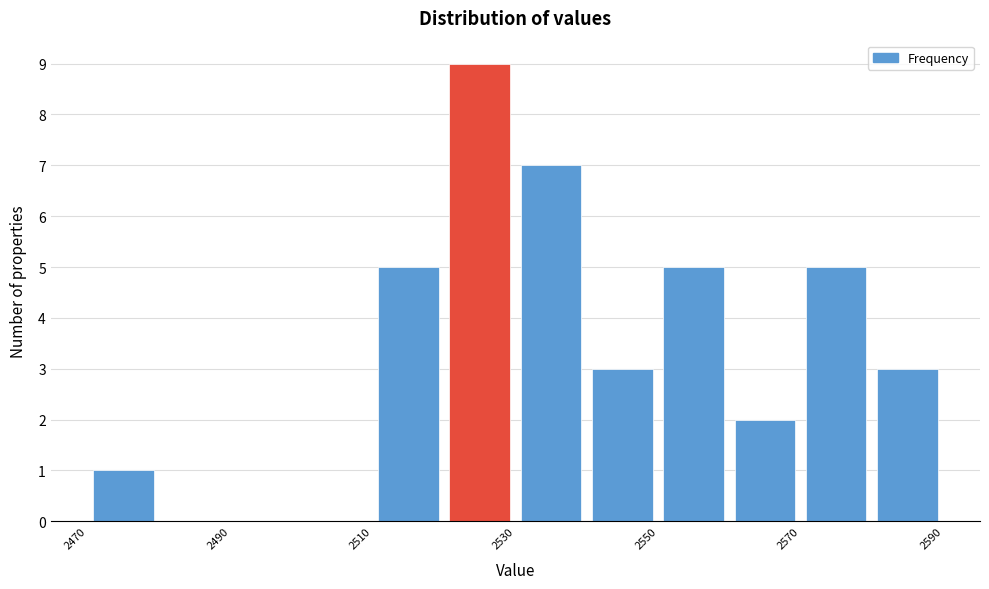

Over which range of the x-axis is the bar tallest?

2520 to 2530